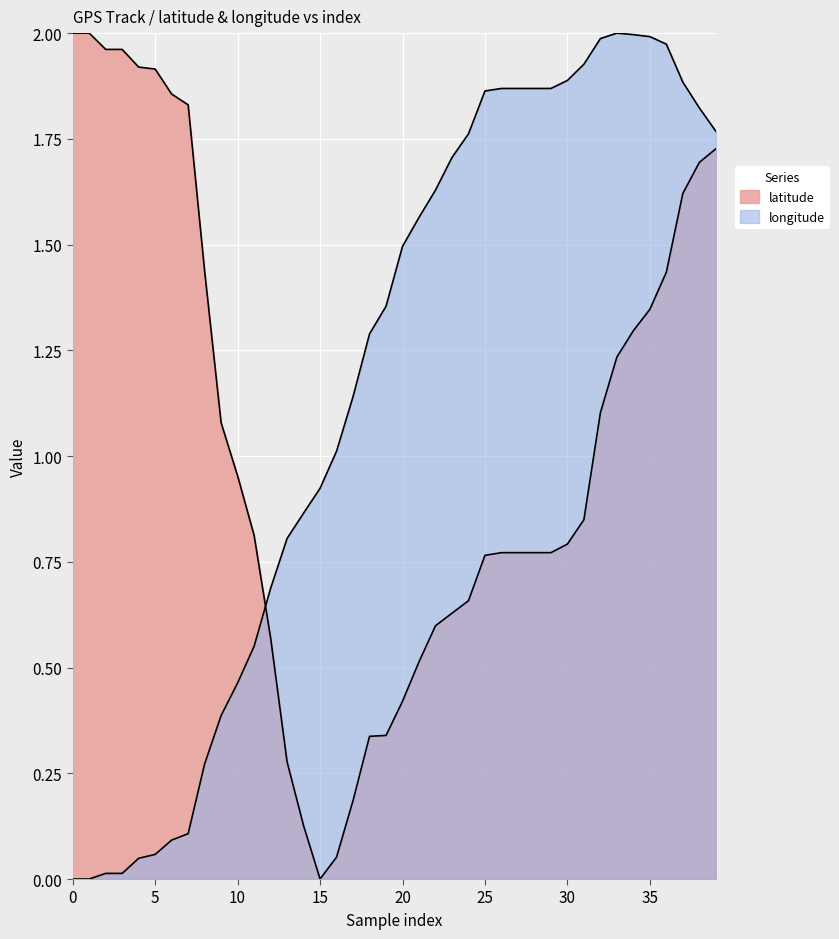

How many data points in longitude are above 1?

24